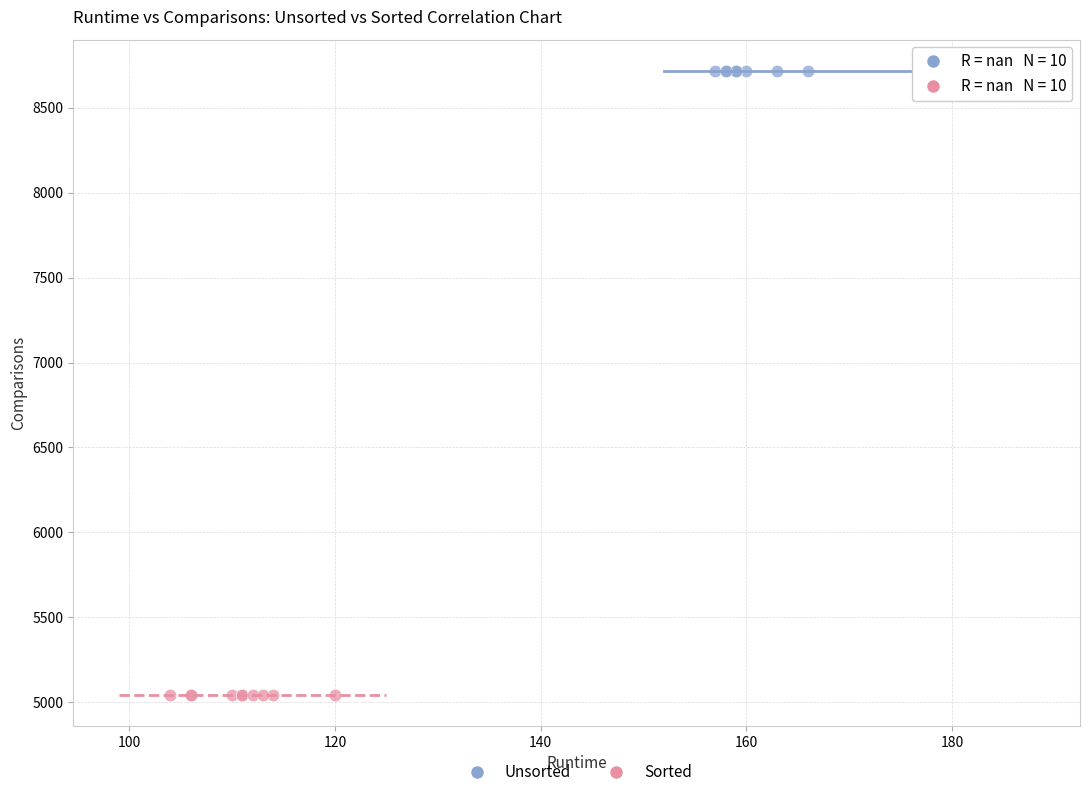

Which series reaches the minimum Y coordinate?

Sorted